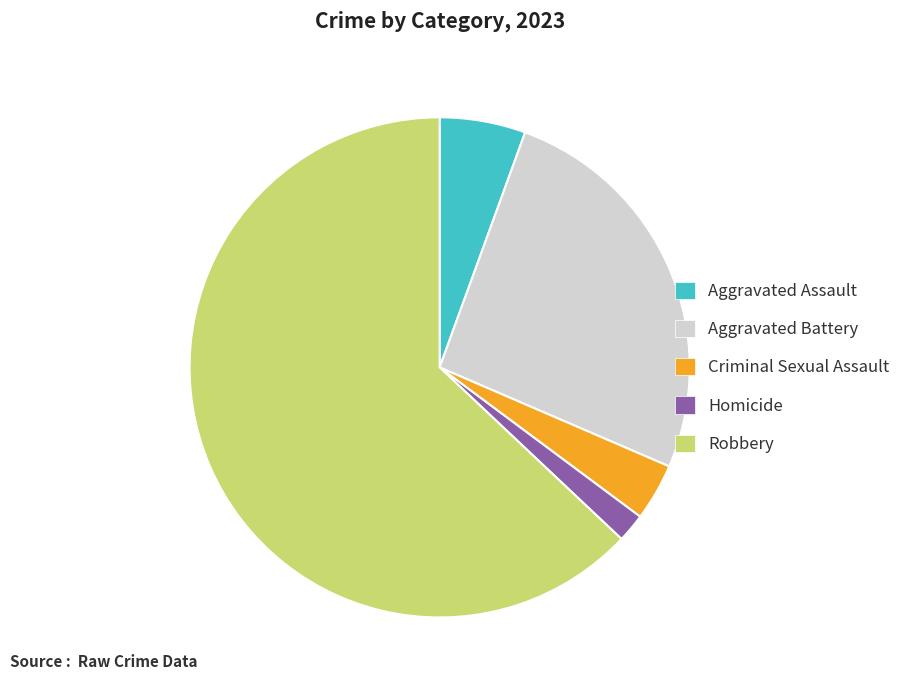

Does Robbery represent more than half of the total?

Yes